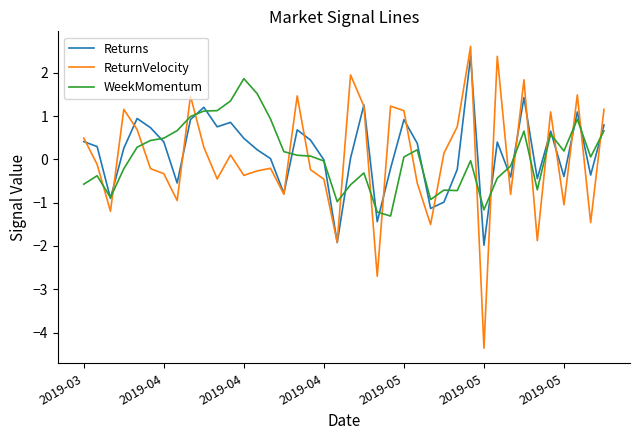

What is the minimum value for ReturnVelocity?

-4.4